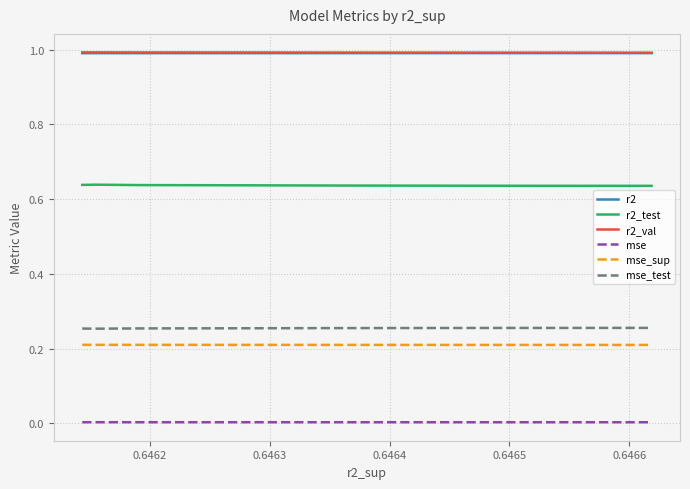

True or false: r2_val and r2_test intersect in this chart.

False